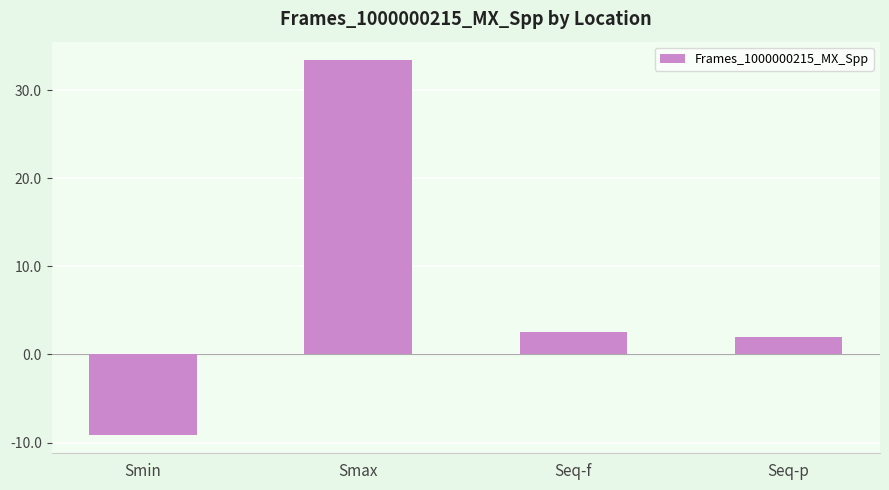

Reading left to right, list all the values displayed in this chart.

Smin=-9.1	Smax=33.4	Seq-f=2.6	Seq-p=2.0